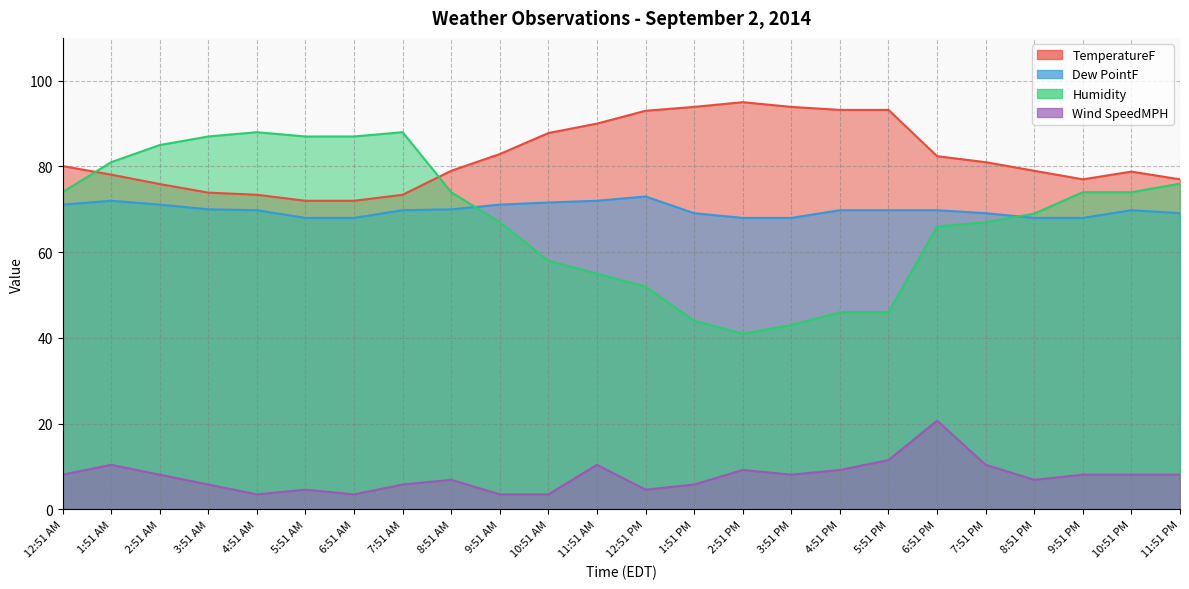

At which label is Humidity closest to 64?

6:51 PM